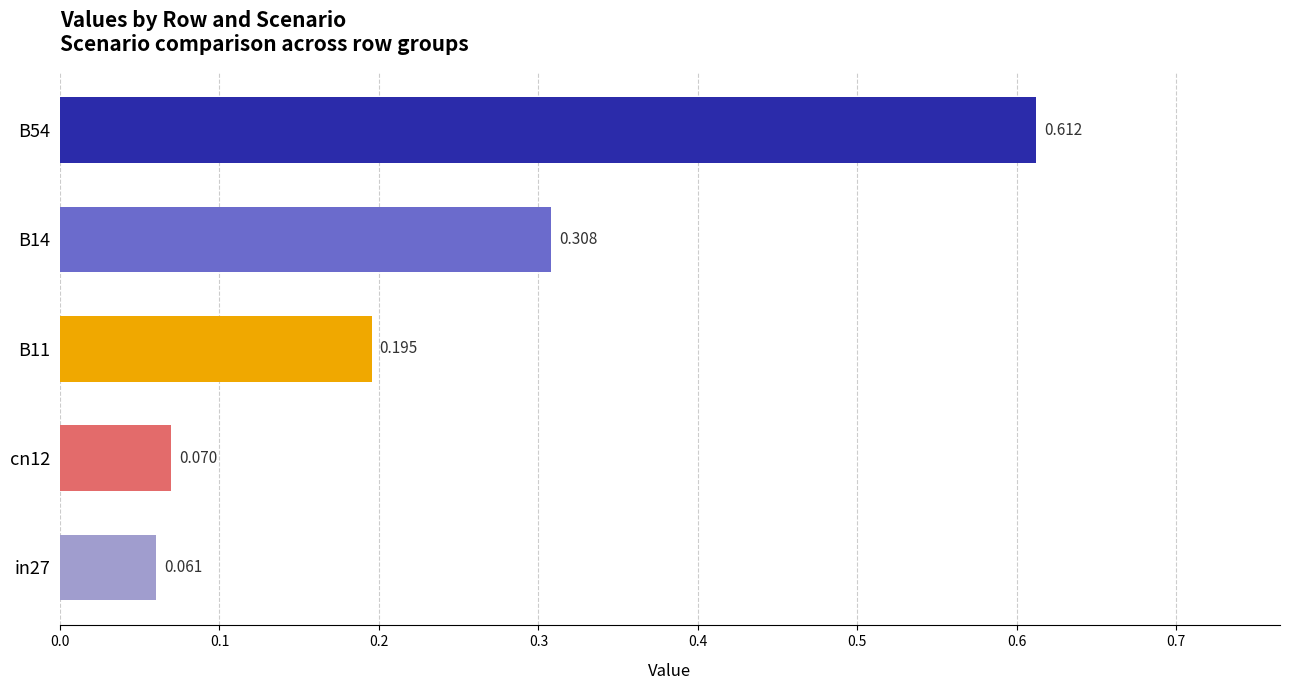

Count the number of data series in this chart.

1